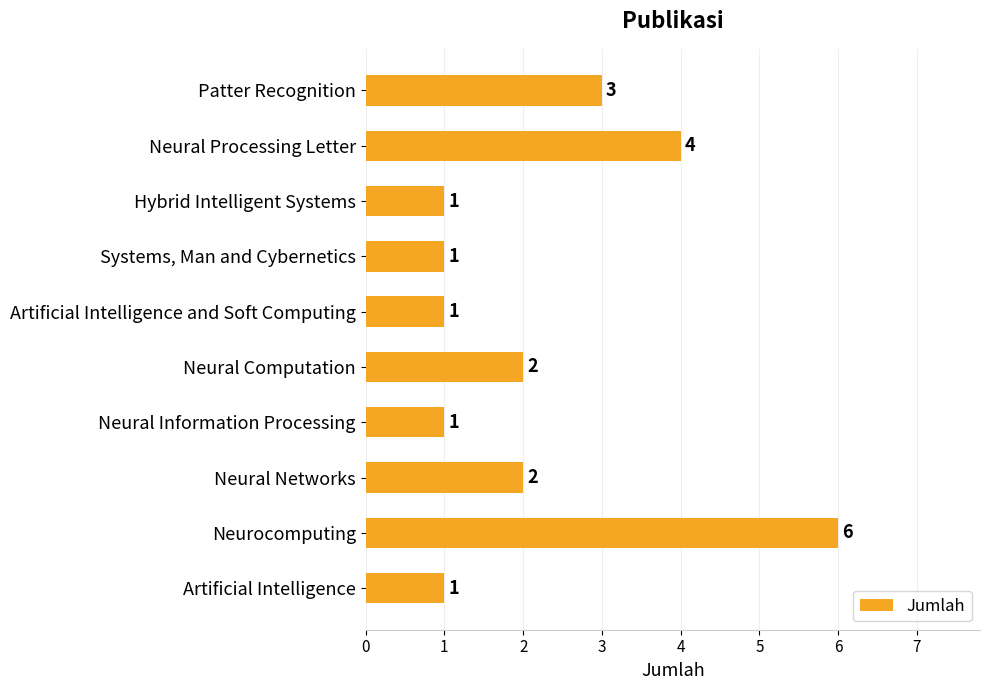

How many distinct data groups are displayed?

1